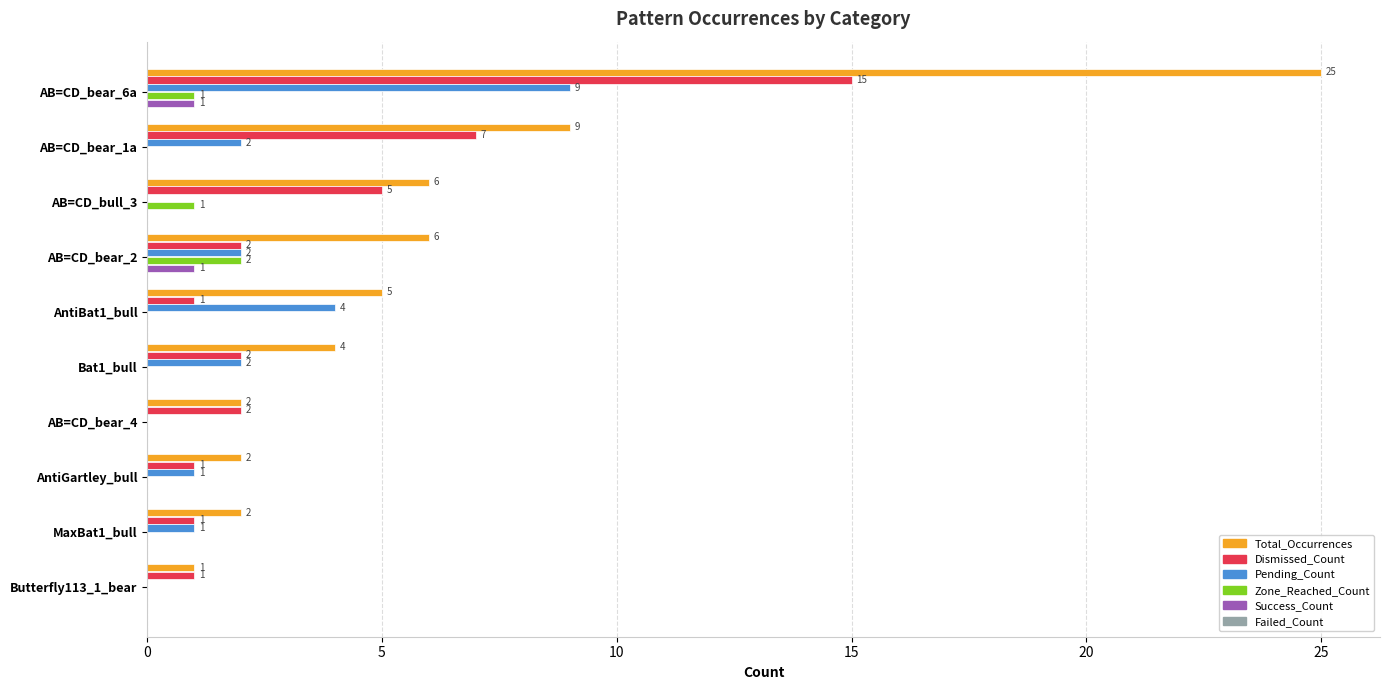

What is the maximum value shown in the chart?

25